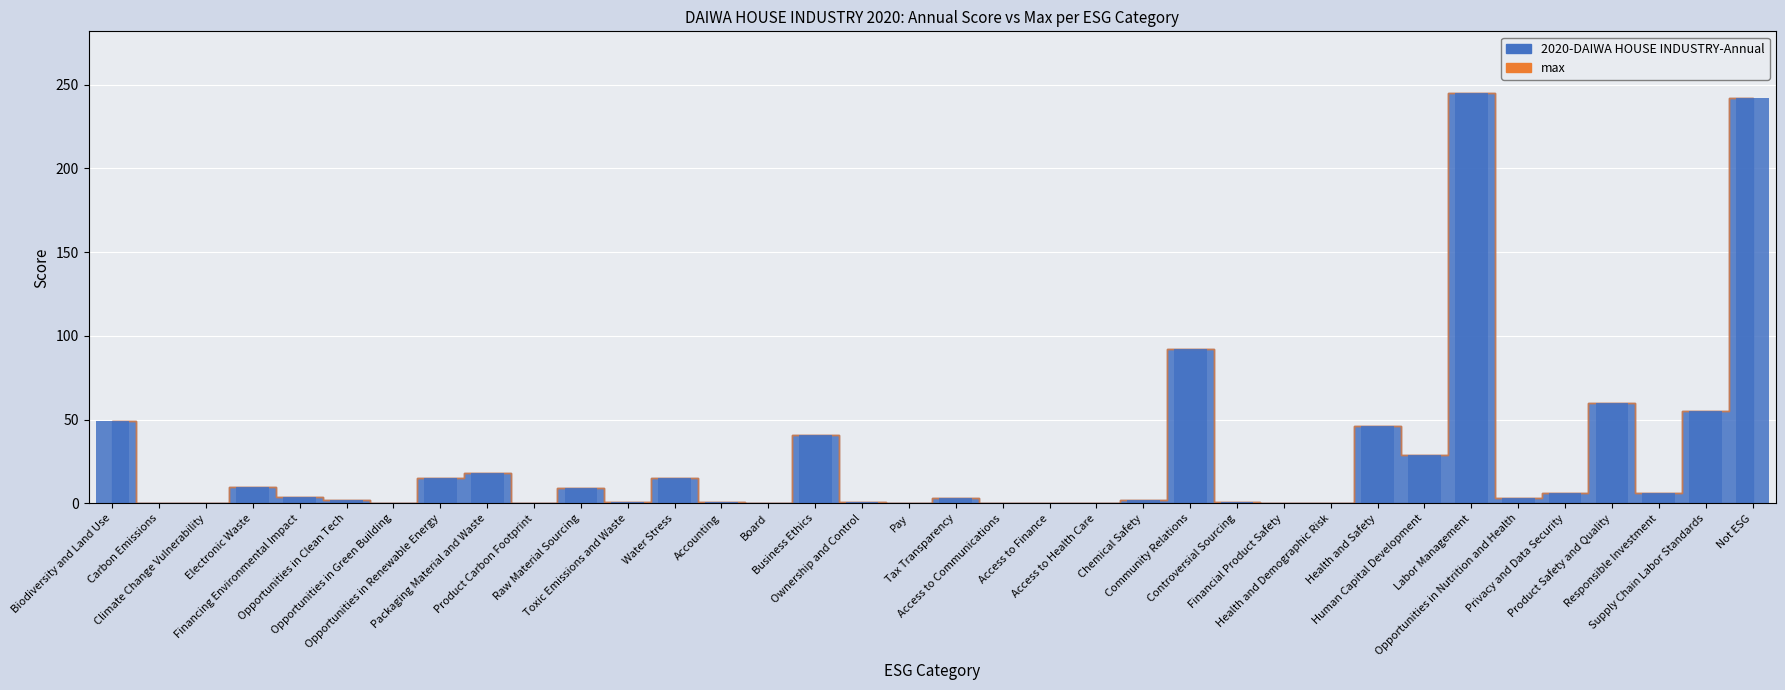

Where is the data nearest to the value 122?

Community Relations